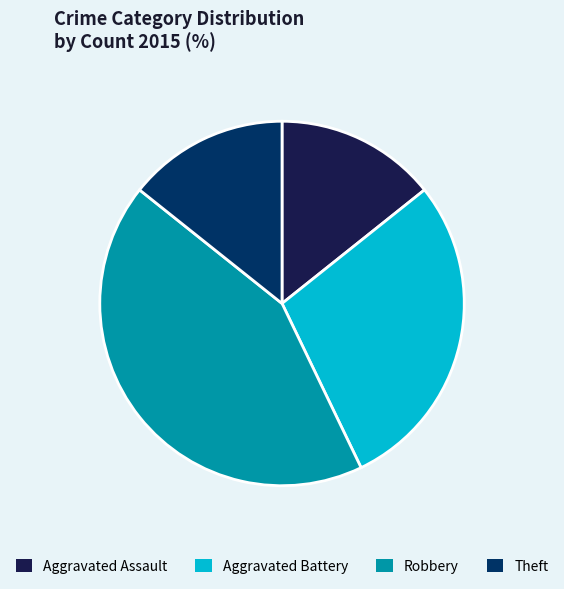

Is it true that Aggravated Battery is 29% of the pie?

True